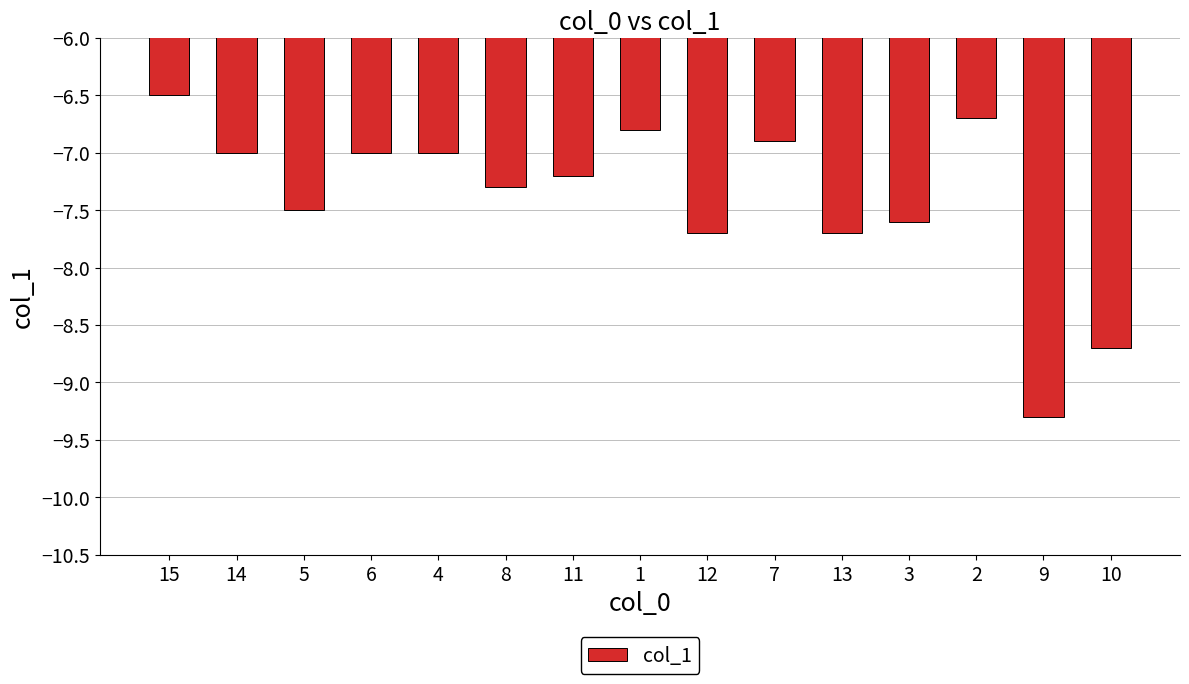

What is the average value?

-7.4